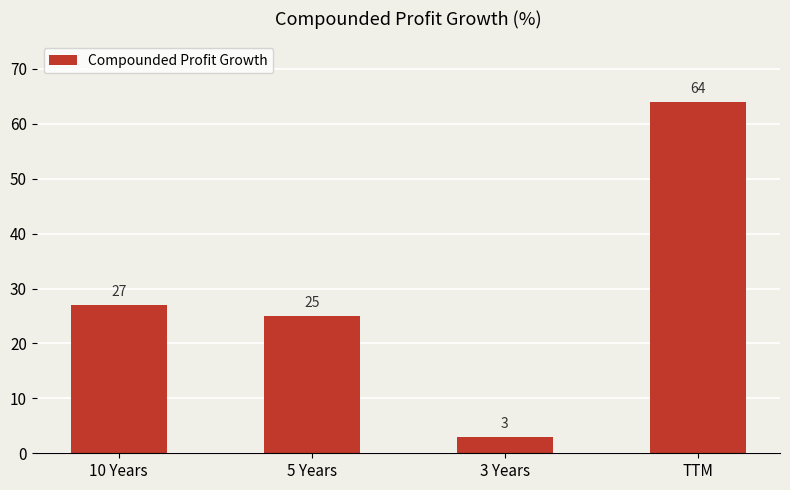

Reading right to left, transcribe all the data shown in this chart.

64	3	25	27